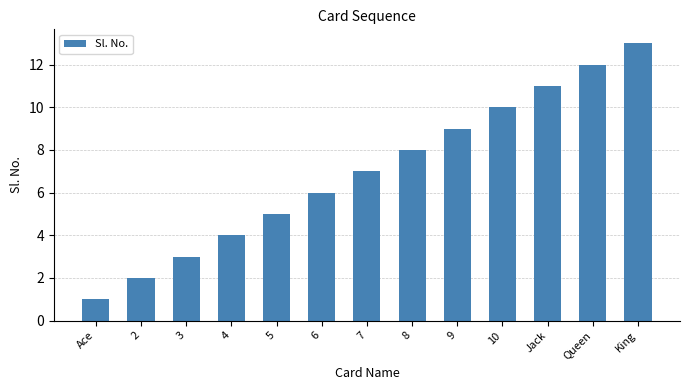

What is the difference between the maximum and minimum values?

12